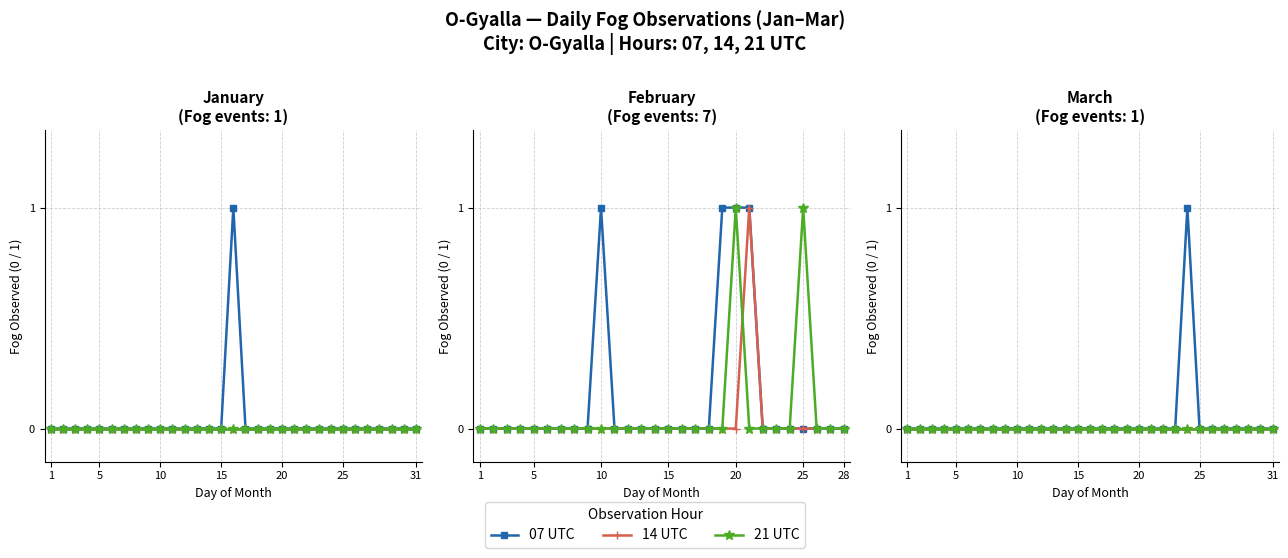

Is it true that 14 UTC equals 0 at 23?

True